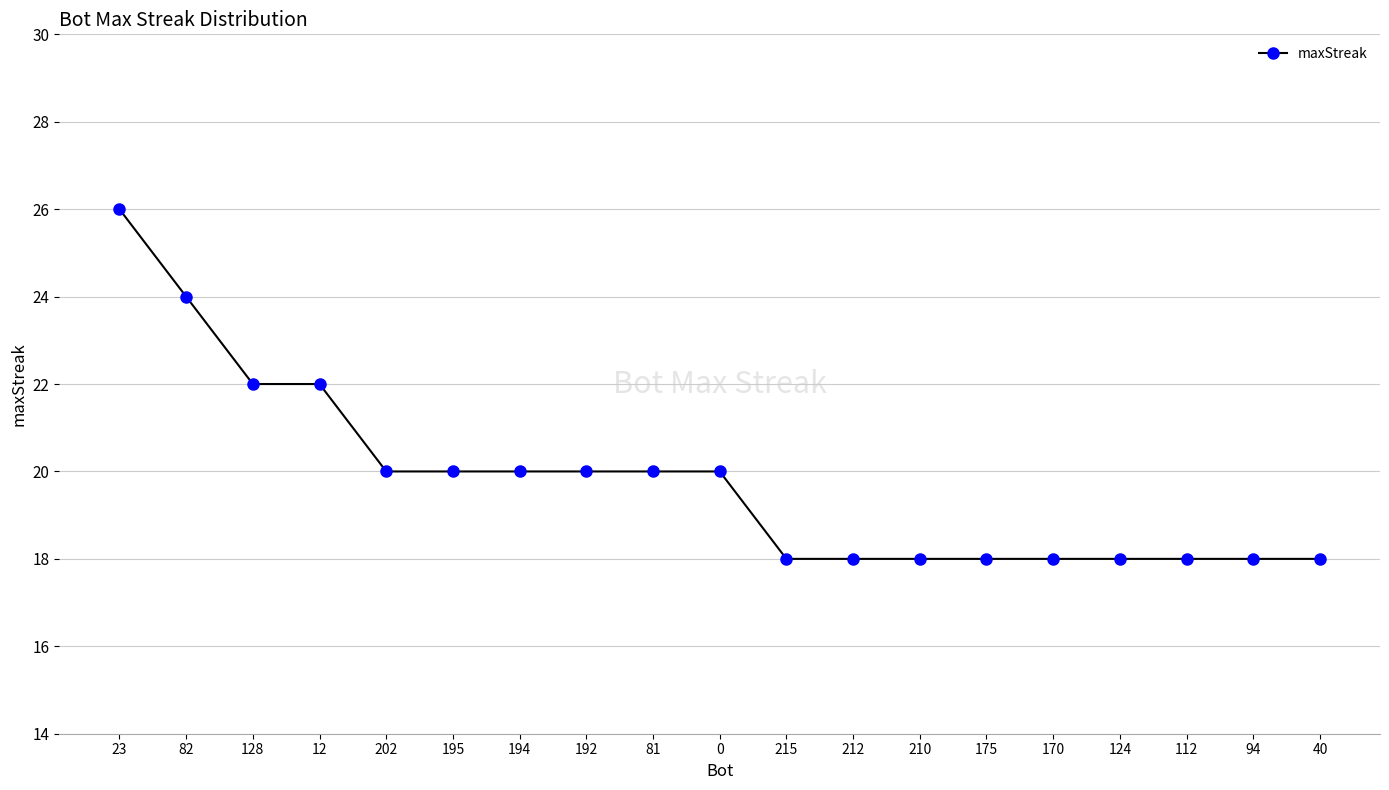

Reading left to right, transcribe all the data shown in this chart.

23=26	82=24	128=22	12=22	202=20	195=20	194=20	192=20	81=20	0=20	215=18	212=18	210=18	175=18	170=18	124=18	112=18	94=18	40=18